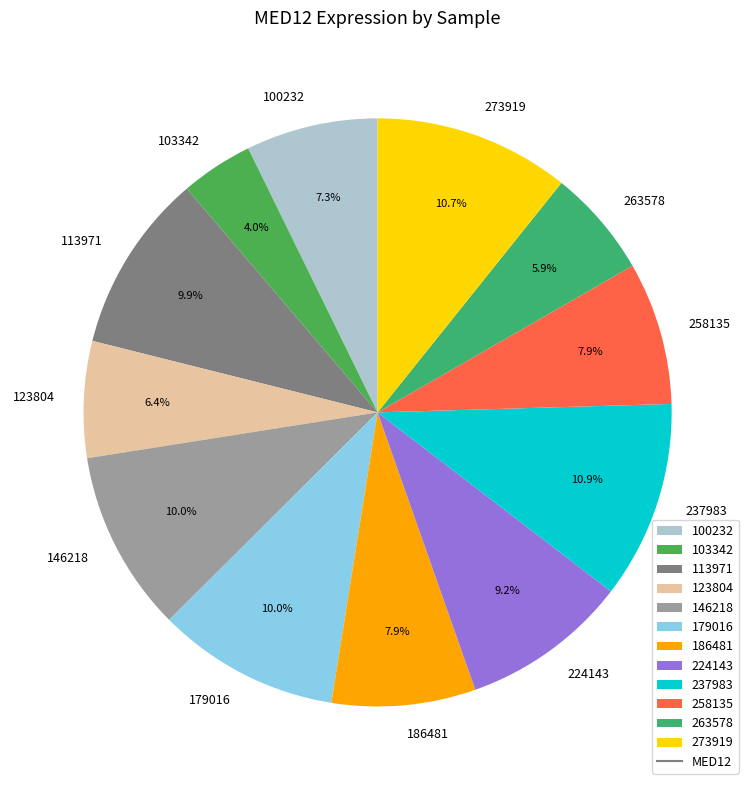

How many segments does this pie chart have?

12